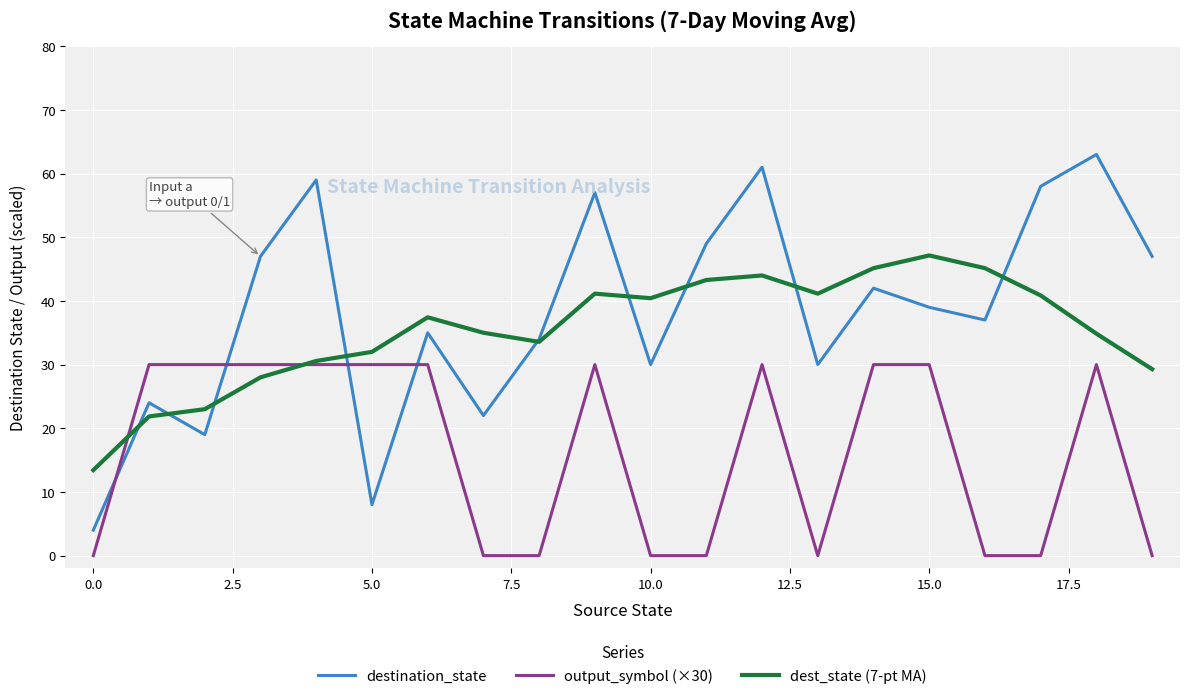

List the series in order of their peak value, lowest first.

output_symbol (×30), dest_state (7-pt MA), destination_state